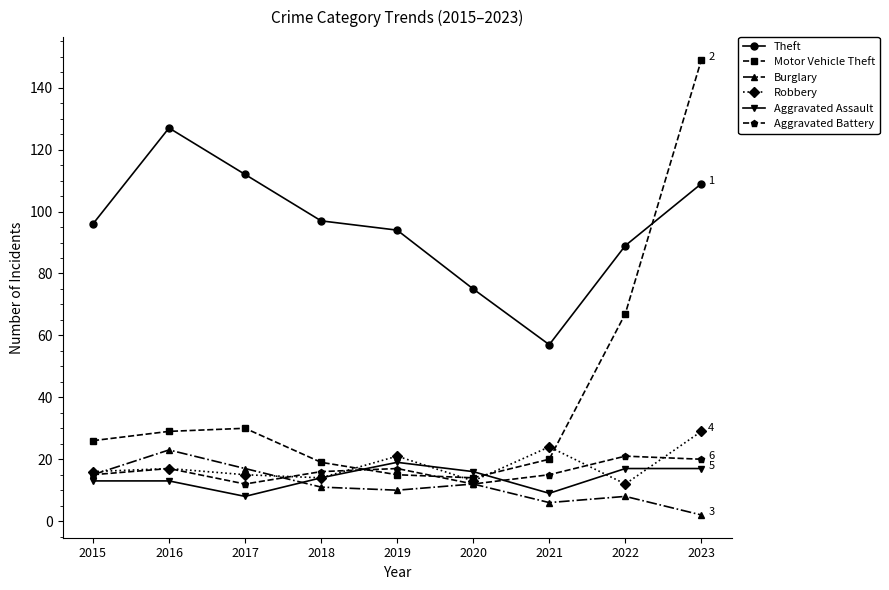

What is the average value of the Robbery series?

18